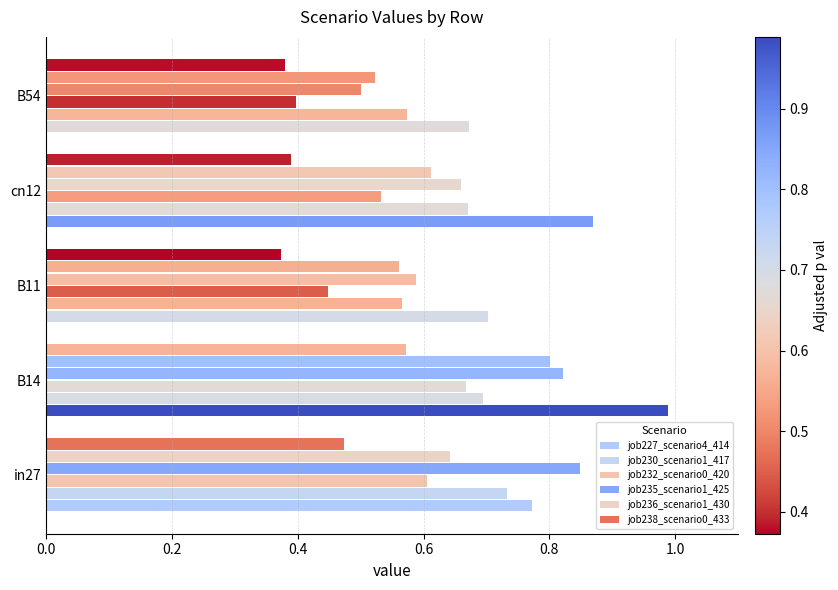

Count the job232_scenario0_420 values in the range 0 to 1.

5